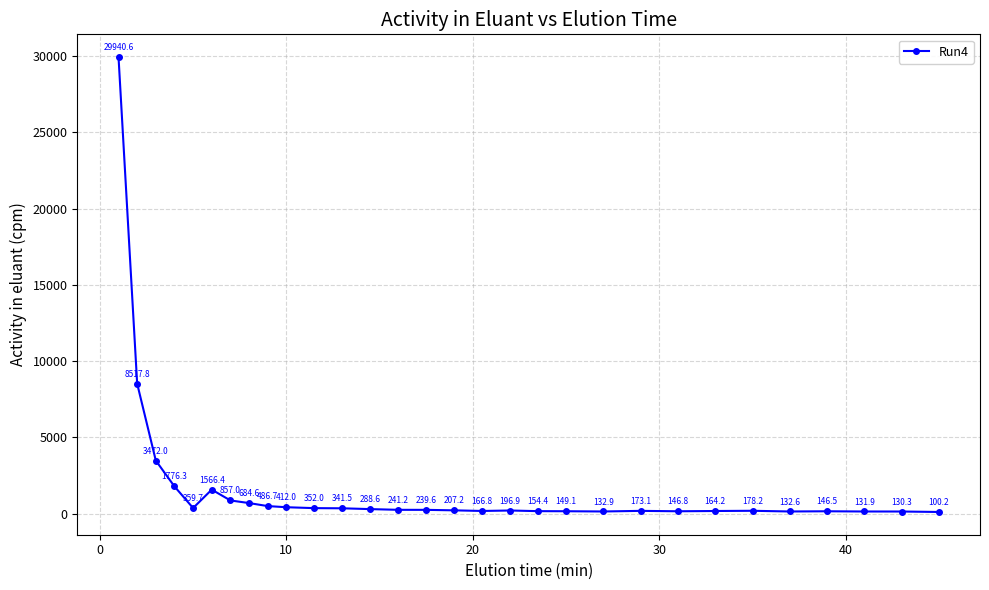

True or false: there are more than 2 points higher than both neighbors.

True